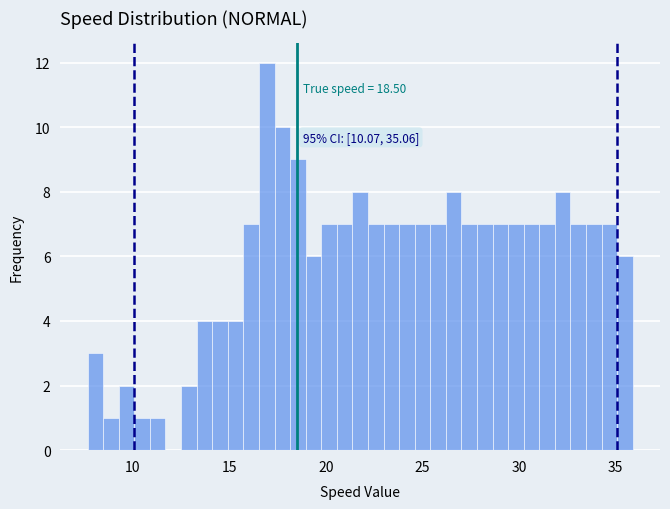

Around what value on the x-axis is the tallest bar? Give the approximate position of its centre, as read against the axis.

17.0